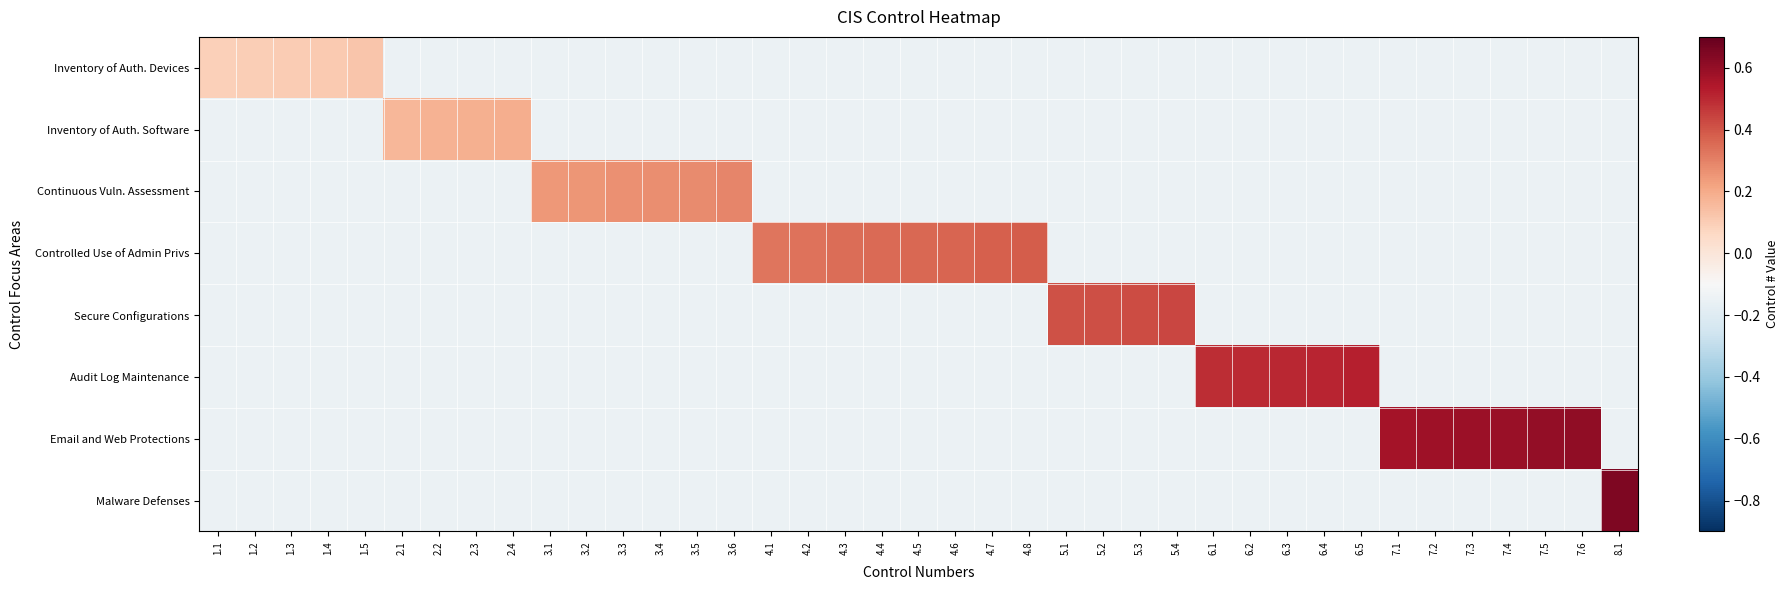

Reading left to right, what are all the values shown in this chart?

Inventory of Auth. Devices: 1.1=0.1	1.2=0.1	1.3=0.1	1.4=0.1	1.5=0.1	2.1=-0.1	2.2=-0.1	2.3=-0.1	2.4=-0.1	3.1=-0.1	3.2=-0.1	3.3=-0.1	3.4=-0.1	3.5=-0.1	3.6=-0.1	4.1=-0.1	4.2=-0.1	4.3=-0.1	4.4=-0.1	4.5=-0.1	4.6=-0.1	4.7=-0.1	4.8=-0.1	5.1=-0.1	5.2=-0.1	5.3=-0.1	5.4=-0.1	6.1=-0.1	6.2=-0.1	6.3=-0.1	6.4=-0.1	6.5=-0.1	7.1=-0.1	7.2=-0.1	7.3=-0.1	7.4=-0.1	7.5=-0.1	7.6=-0.1	8.1=-0.1
Inventory of Auth. Software: 1.1=-0.1	1.2=-0.1	1.3=-0.1	1.4=-0.1	1.5=-0.1	2.1=0.2	2.2=0.2	2.3=0.2	2.4=0.2	3.1=-0.1	3.2=-0.1	3.3=-0.1	3.4=-0.1	3.5=-0.1	3.6=-0.1	4.1=-0.1	4.2=-0.1	4.3=-0.1	4.4=-0.1	4.5=-0.1	4.6=-0.1	4.7=-0.1	4.8=-0.1	5.1=-0.1	5.2=-0.1	5.3=-0.1	5.4=-0.1	6.1=-0.1	6.2=-0.1	6.3=-0.1	6.4=-0.1	6.5=-0.1	7.1=-0.1	7.2=-0.1	7.3=-0.1	7.4=-0.1	7.5=-0.1	7.6=-0.1	8.1=-0.1
Continuous Vuln. Assessment: 1.1=-0.1	1.2=-0.1	1.3=-0.1	1.4=-0.1	1.5=-0.1	2.1=-0.1	2.2=-0.1	2.3=-0.1	2.4=-0.1	3.1=0.2	3.2=0.3	3.3=0.3	3.4=0.3	3.5=0.3	3.6=0.3	4.1=-0.1	4.2=-0.1	4.3=-0.1	4.4=-0.1	4.5=-0.1	4.6=-0.1	4.7=-0.1	4.8=-0.1	5.1=-0.1	5.2=-0.1	5.3=-0.1	5.4=-0.1	6.1=-0.1	6.2=-0.1	6.3=-0.1	6.4=-0.1	6.5=-0.1	7.1=-0.1	7.2=-0.1	7.3=-0.1	7.4=-0.1	7.5=-0.1	7.6=-0.1	8.1=-0.1
Controlled Use of Admin Privs: 1.1=-0.1	1.2=-0.1	1.3=-0.1	1.4=-0.1	1.5=-0.1	2.1=-0.1	2.2=-0.1	2.3=-0.1	2.4=-0.1	3.1=-0.1	3.2=-0.1	3.3=-0.1	3.4=-0.1	3.5=-0.1	3.6=-0.1	4.1=0.3	4.2=0.3	4.3=0.3	4.4=0.4	4.5=0.4	4.6=0.4	4.7=0.4	4.8=0.4	5.1=-0.1	5.2=-0.1	5.3=-0.1	5.4=-0.1	6.1=-0.1	6.2=-0.1	6.3=-0.1	6.4=-0.1	6.5=-0.1	7.1=-0.1	7.2=-0.1	7.3=-0.1	7.4=-0.1	7.5=-0.1	7.6=-0.1	8.1=-0.1
Secure Configurations: 1.1=-0.1	1.2=-0.1	1.3=-0.1	1.4=-0.1	1.5=-0.1	2.1=-0.1	2.2=-0.1	2.3=-0.1	2.4=-0.1	3.1=-0.1	3.2=-0.1	3.3=-0.1	3.4=-0.1	3.5=-0.1	3.6=-0.1	4.1=-0.1	4.2=-0.1	4.3=-0.1	4.4=-0.1	4.5=-0.1	4.6=-0.1	4.7=-0.1	4.8=-0.1	5.1=0.4	5.2=0.4	5.3=0.4	5.4=0.4	6.1=-0.1	6.2=-0.1	6.3=-0.1	6.4=-0.1	6.5=-0.1	7.1=-0.1	7.2=-0.1	7.3=-0.1	7.4=-0.1	7.5=-0.1	7.6=-0.1	8.1=-0.1
Audit Log Maintenance: 1.1=-0.1	1.2=-0.1	1.3=-0.1	1.4=-0.1	1.5=-0.1	2.1=-0.1	2.2=-0.1	2.3=-0.1	2.4=-0.1	3.1=-0.1	3.2=-0.1	3.3=-0.1	3.4=-0.1	3.5=-0.1	3.6=-0.1	4.1=-0.1	4.2=-0.1	4.3=-0.1	4.4=-0.1	4.5=-0.1	4.6=-0.1	4.7=-0.1	4.8=-0.1	5.1=-0.1	5.2=-0.1	5.3=-0.1	5.4=-0.1	6.1=0.5	6.2=0.5	6.3=0.5	6.4=0.5	6.5=0.5	7.1=-0.1	7.2=-0.1	7.3=-0.1	7.4=-0.1	7.5=-0.1	7.6=-0.1	8.1=-0.1
Email and Web Protections: 1.1=-0.1	1.2=-0.1	1.3=-0.1	1.4=-0.1	1.5=-0.1	2.1=-0.1	2.2=-0.1	2.3=-0.1	2.4=-0.1	3.1=-0.1	3.2=-0.1	3.3=-0.1	3.4=-0.1	3.5=-0.1	3.6=-0.1	4.1=-0.1	4.2=-0.1	4.3=-0.1	4.4=-0.1	4.5=-0.1	4.6=-0.1	4.7=-0.1	4.8=-0.1	5.1=-0.1	5.2=-0.1	5.3=-0.1	5.4=-0.1	6.1=-0.1	6.2=-0.1	6.3=-0.1	6.4=-0.1	6.5=-0.1	7.1=0.6	7.2=0.6	7.3=0.6	7.4=0.6	7.5=0.6	7.6=0.6	8.1=-0.1
Malware Defenses: 1.1=-0.1	1.2=-0.1	1.3=-0.1	1.4=-0.1	1.5=-0.1	2.1=-0.1	2.2=-0.1	2.3=-0.1	2.4=-0.1	3.1=-0.1	3.2=-0.1	3.3=-0.1	3.4=-0.1	3.5=-0.1	3.6=-0.1	4.1=-0.1	4.2=-0.1	4.3=-0.1	4.4=-0.1	4.5=-0.1	4.6=-0.1	4.7=-0.1	4.8=-0.1	5.1=-0.1	5.2=-0.1	5.3=-0.1	5.4=-0.1	6.1=-0.1	6.2=-0.1	6.3=-0.1	6.4=-0.1	6.5=-0.1	7.1=-0.1	7.2=-0.1	7.3=-0.1	7.4=-0.1	7.5=-0.1	7.6=-0.1	8.1=0.6